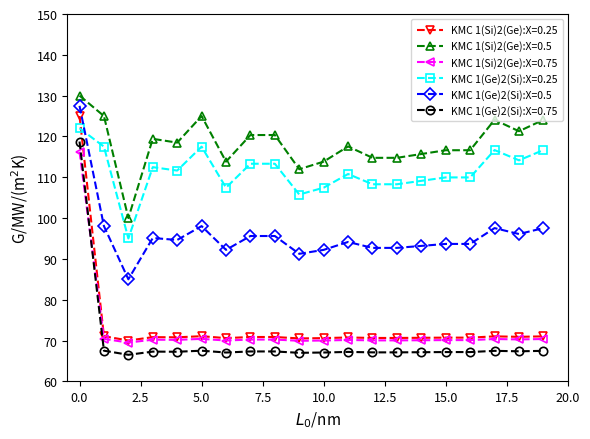

True or false: KMC 1(Si)2(Ge):X=0.5 and KMC 1(Si)2(Ge):X=0.25 cross at least once.

False